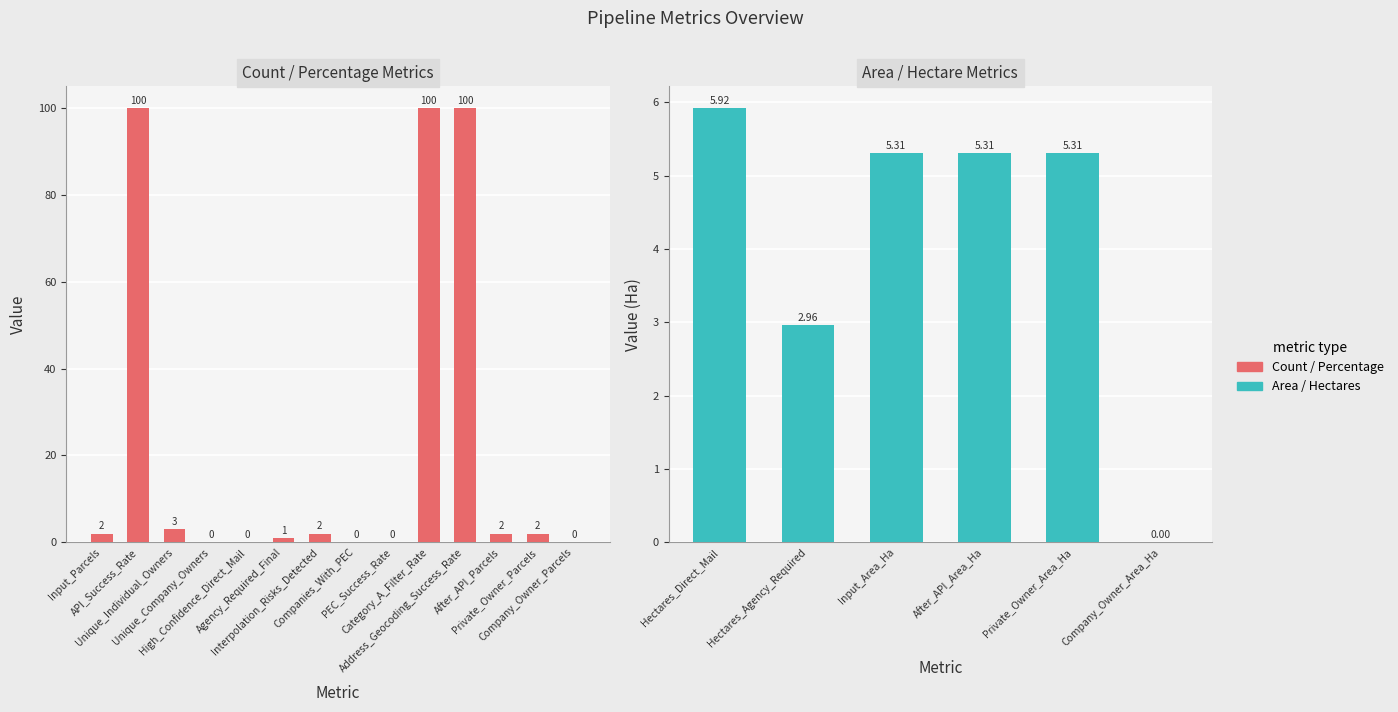

What is the label of the 20th bar from the right?

Input_Parcels